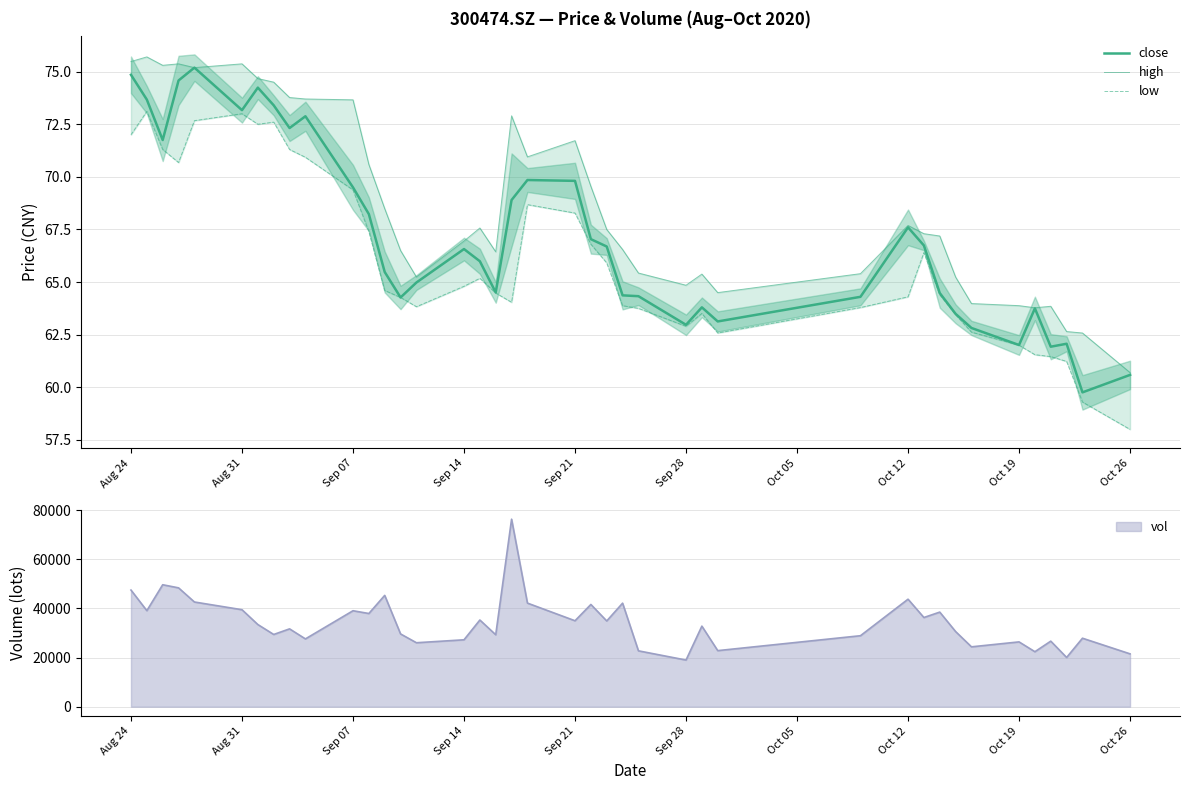

True or false: low and high intersect in this chart.

False